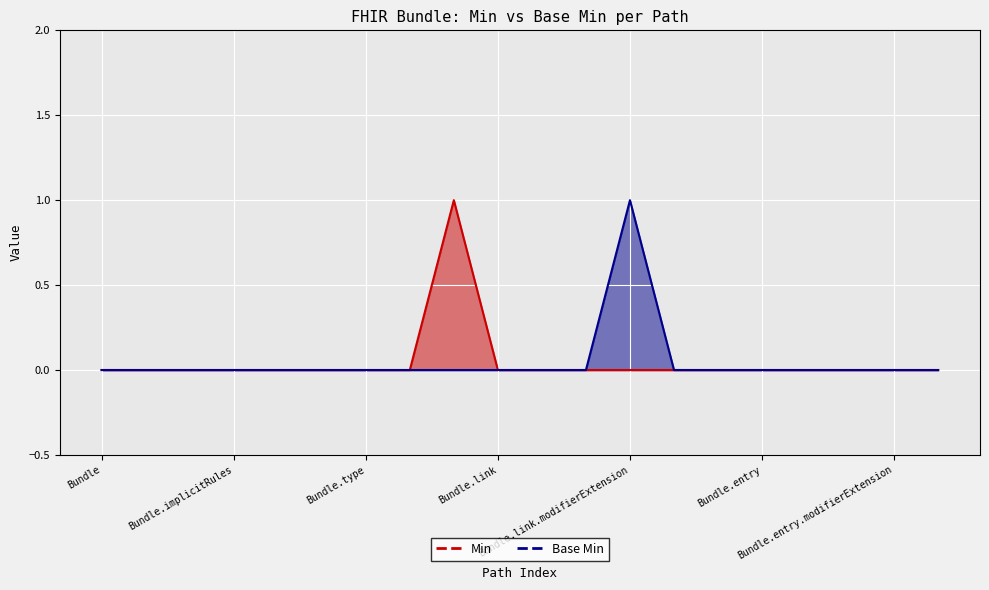

How many lines are shown in the chart?

2